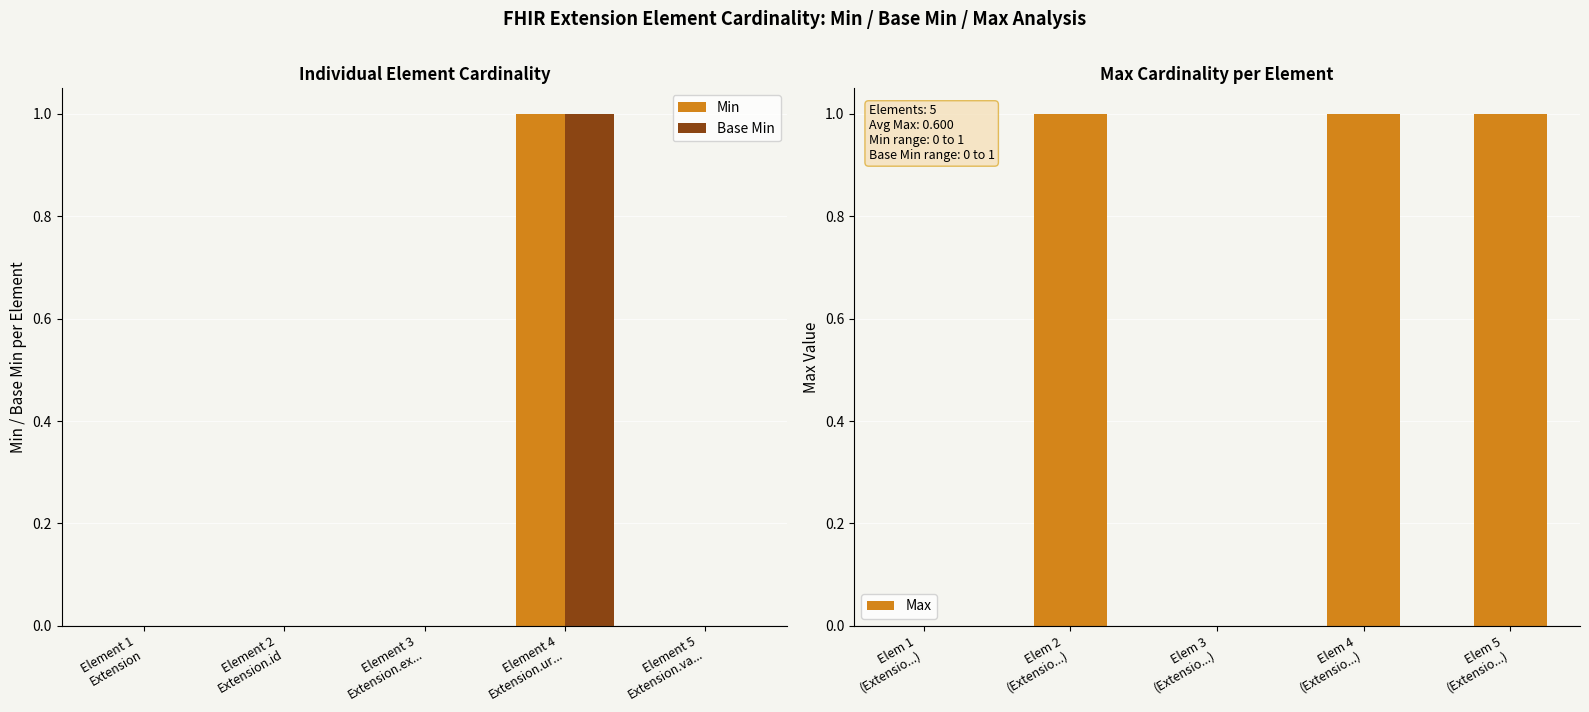

True or false: Min has a value of -1 at Element 1
Extension.

False